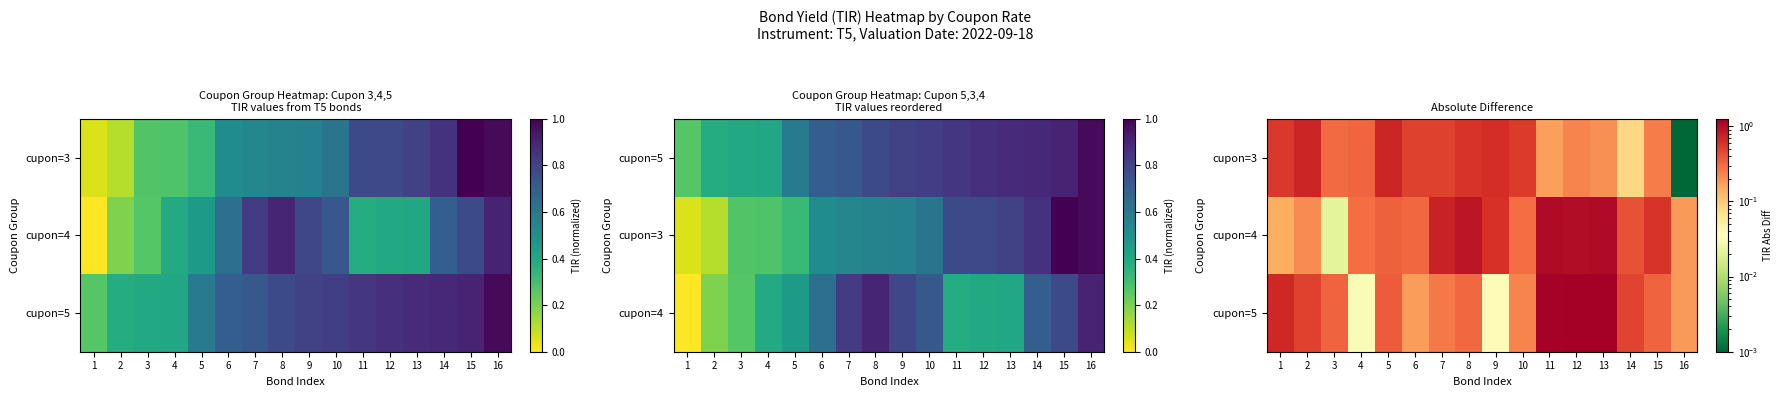

Which series has the widest spread of values?

cupon=5